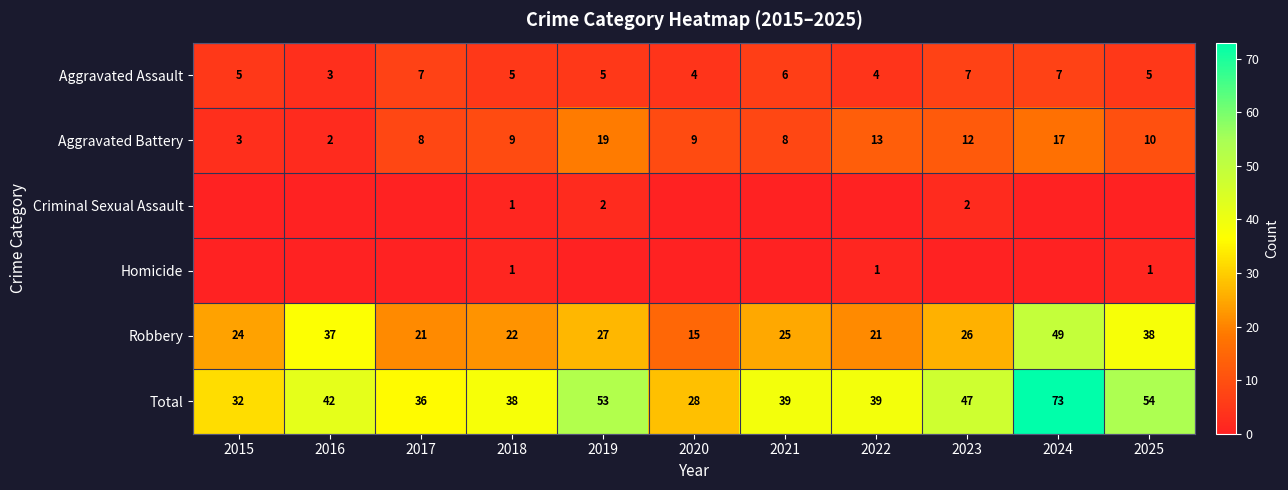

The value of Homicide at 2025 is 1. True or false?

True